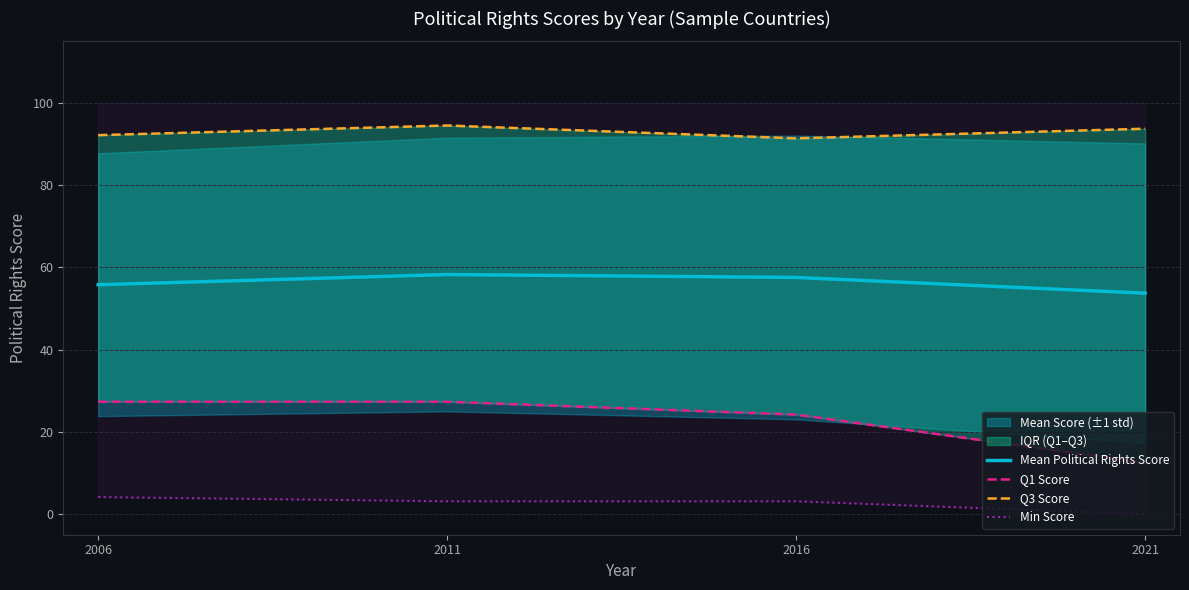

Reading left to right, what are all the values shown in this chart?

Mean Political Rights Score: 55.8	58.3	57.6	53.8
Q1 Score: 27.3	27.3	24.2	12.5
Q3 Score: 92.2	94.5	91.4	93.8
Min Score: 4.2	3.1	3.1	0.0